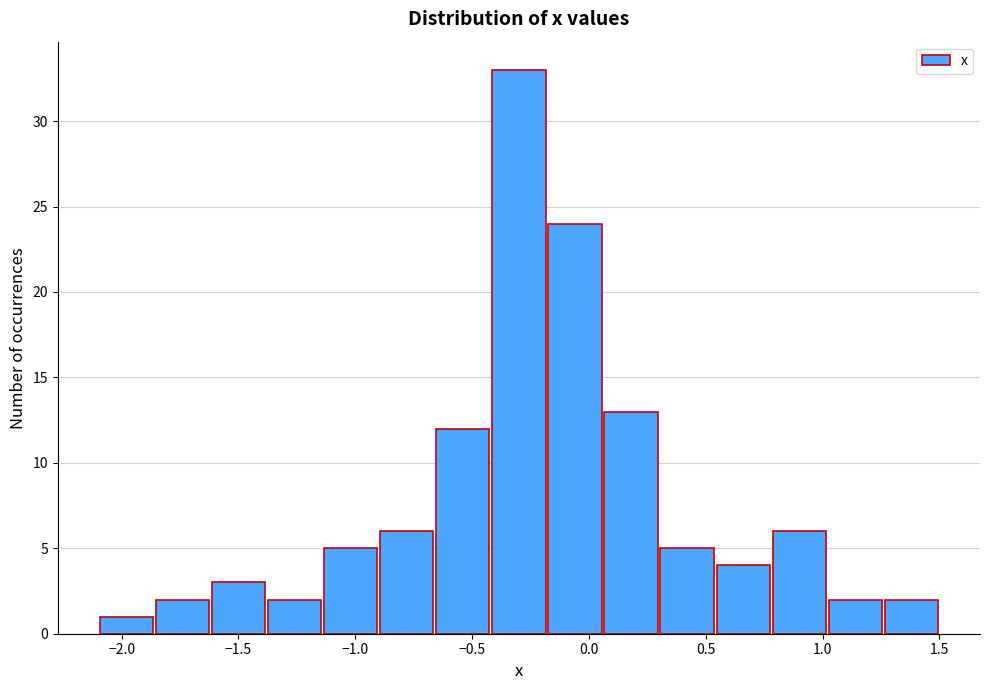

What is the height of the bar covering -1.38 to -1.14 on the x-axis? Neither the bar edges nor the heights are printed on the chart, so give them approximately, as read against the axes.

2